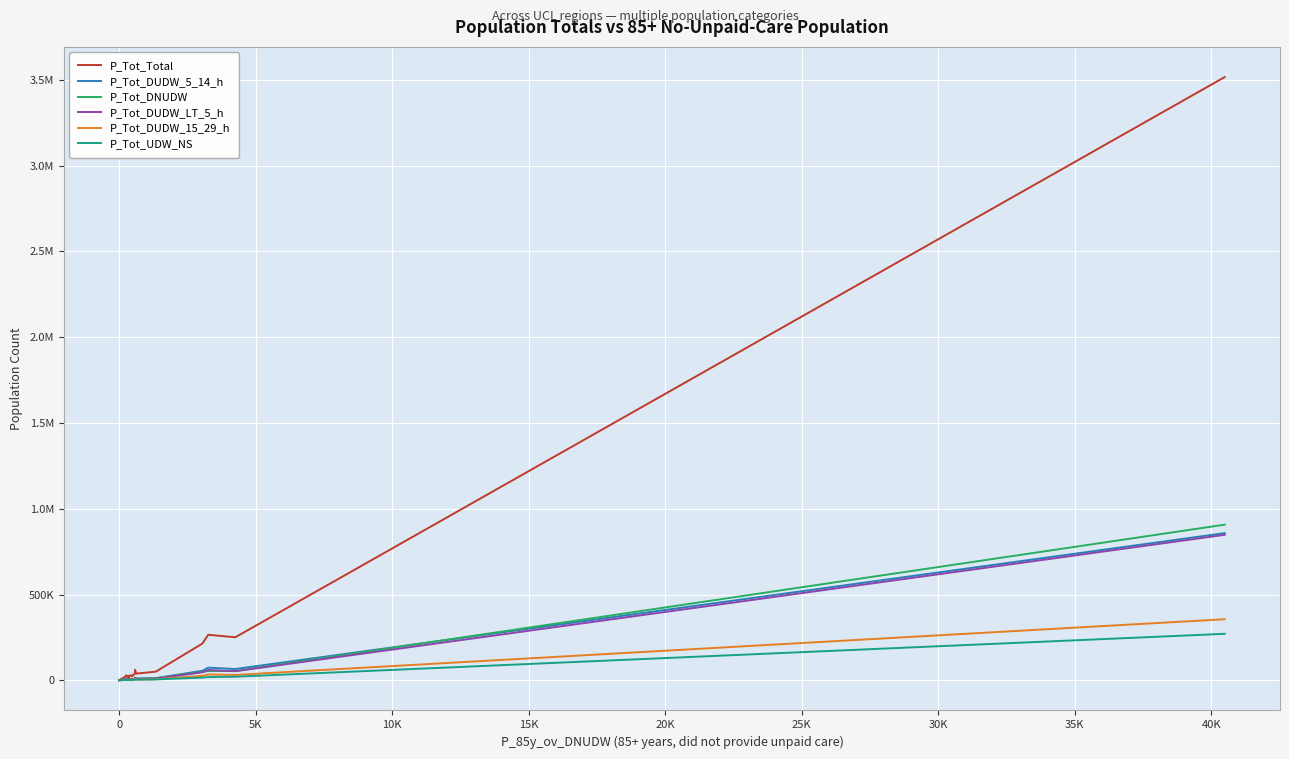

Does the chart have visible grid lines?

Yes